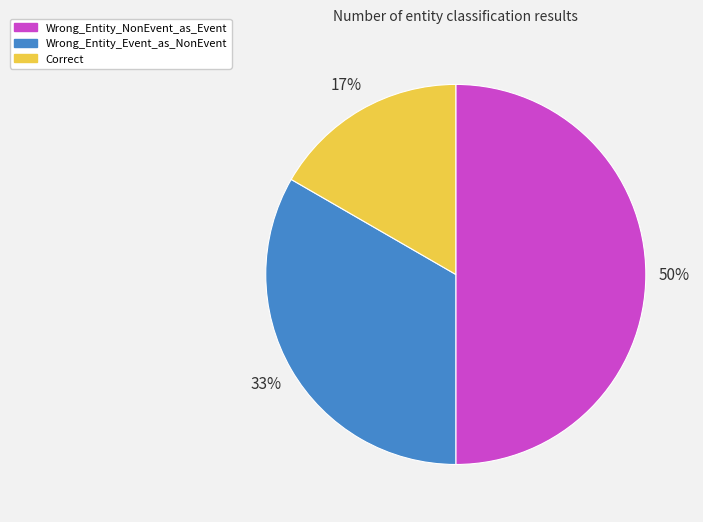

Is the sum of Wrong_Entity_NonEvent_as_Event and Correct greater than half?

Yes